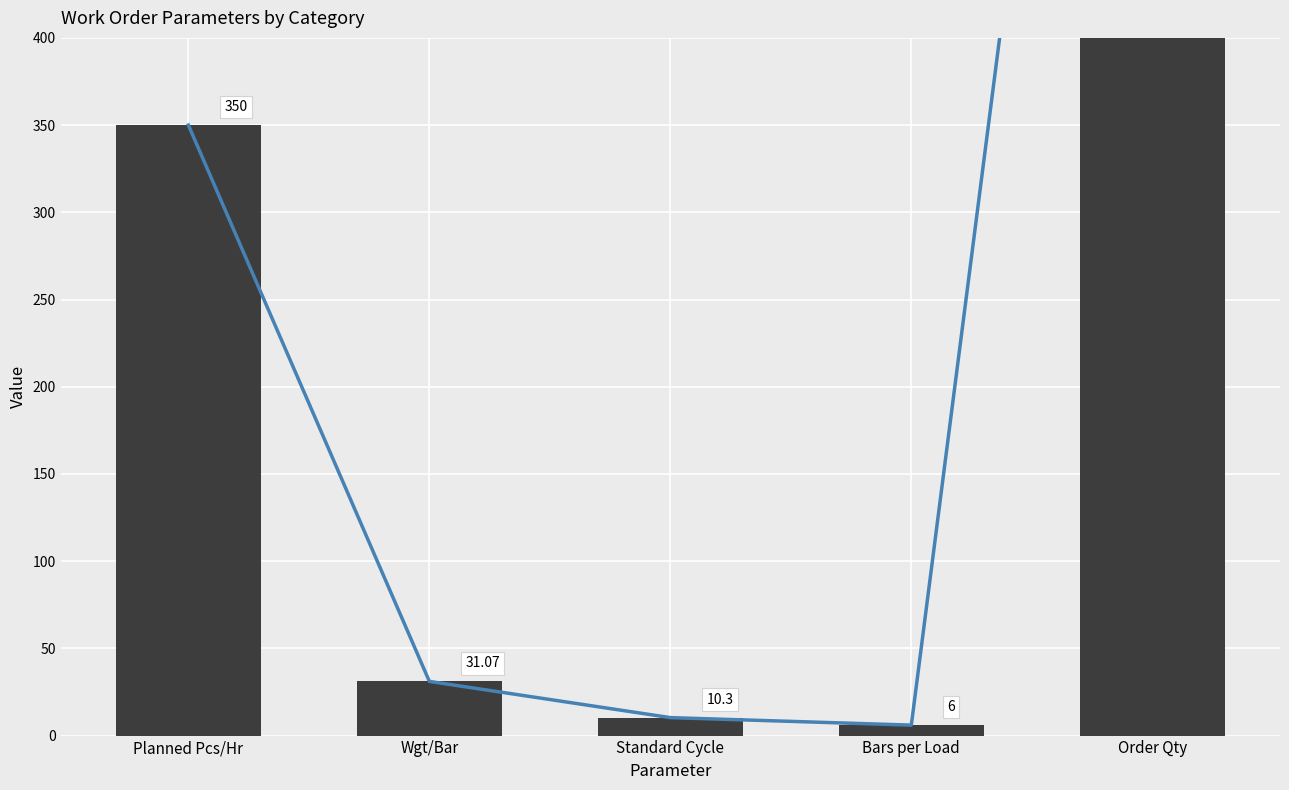

What position from the right is Planned Pcs/Hr?

5